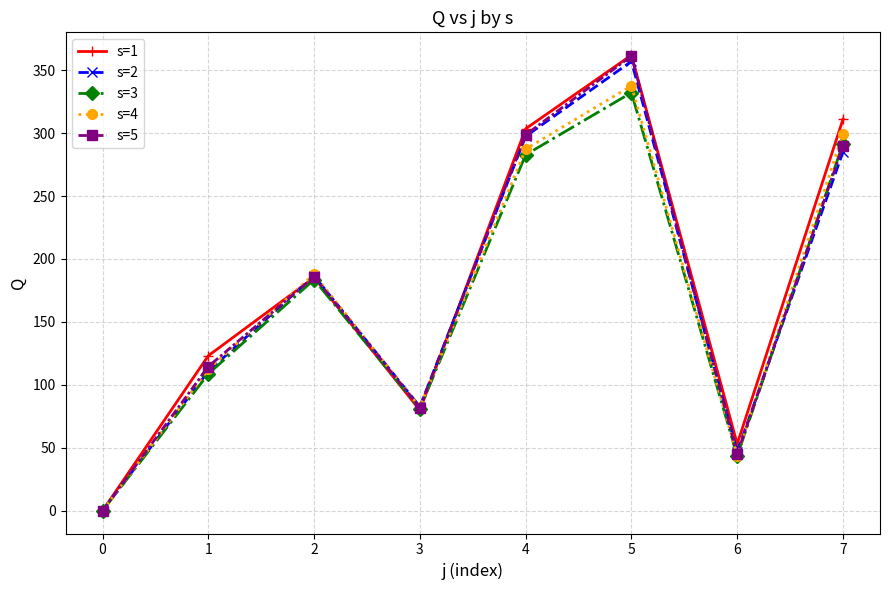

How many lines are shown in the chart?

5